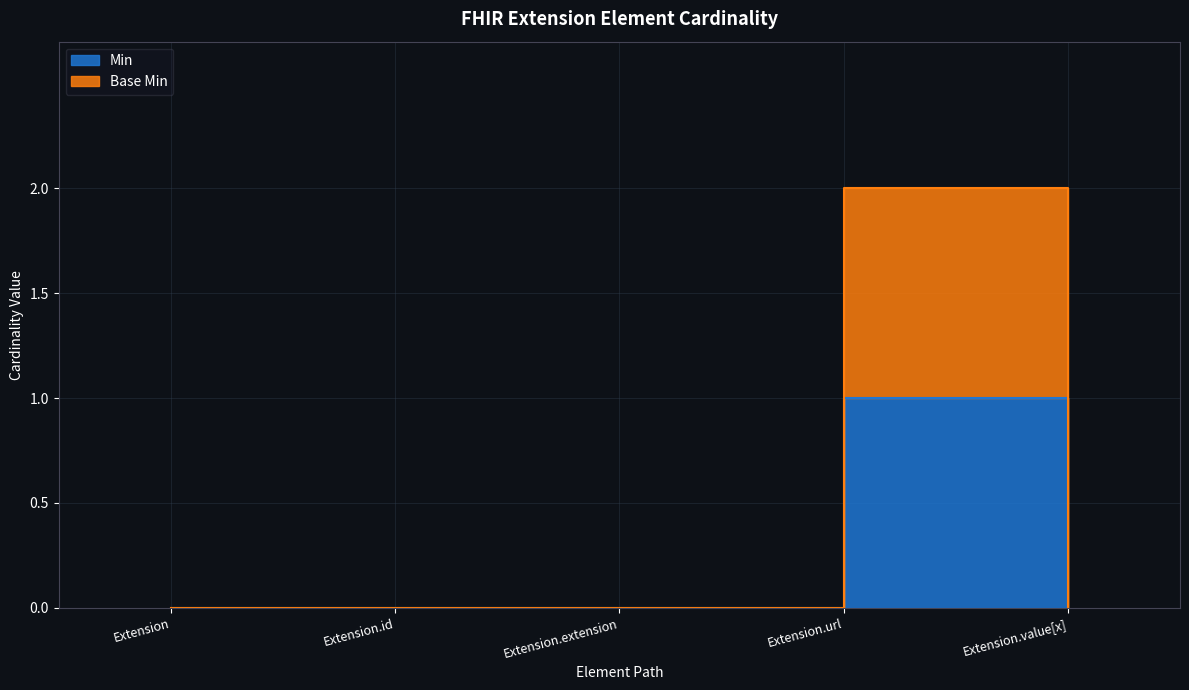

What is the difference between the maximum and second lowest values in the Min series?

1